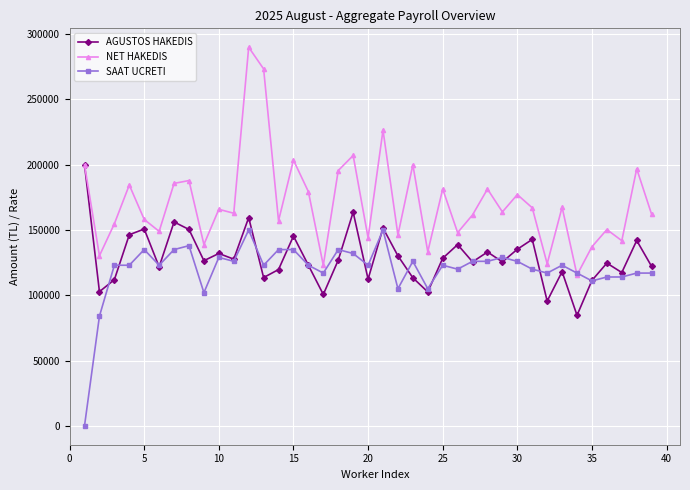

What is the highest value of the NET HAKEDIS series?

290000